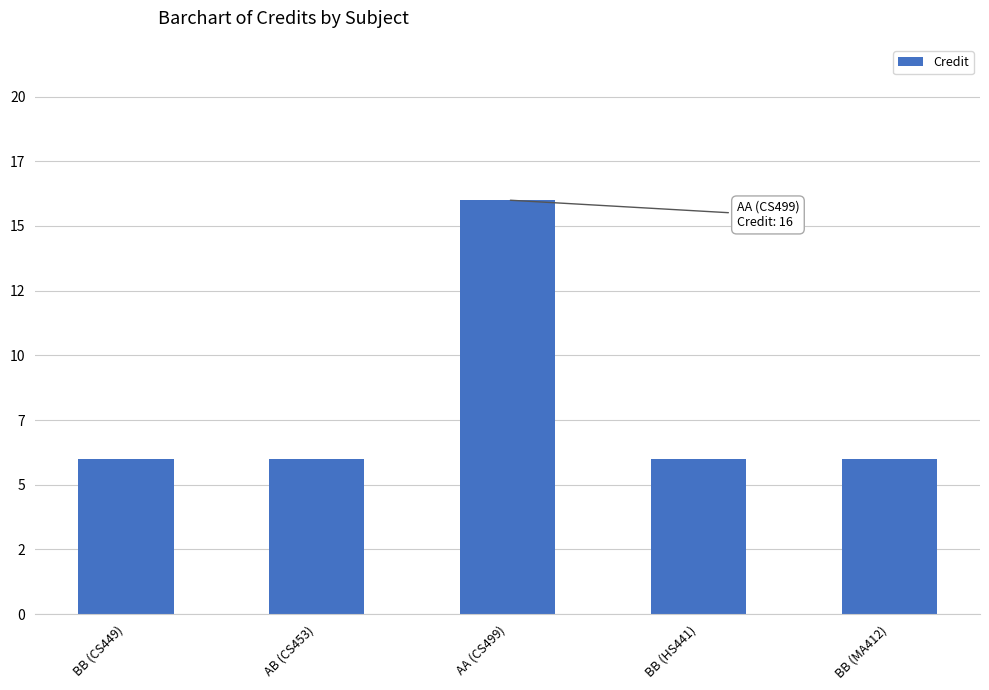

Are the bars horizontal?

No